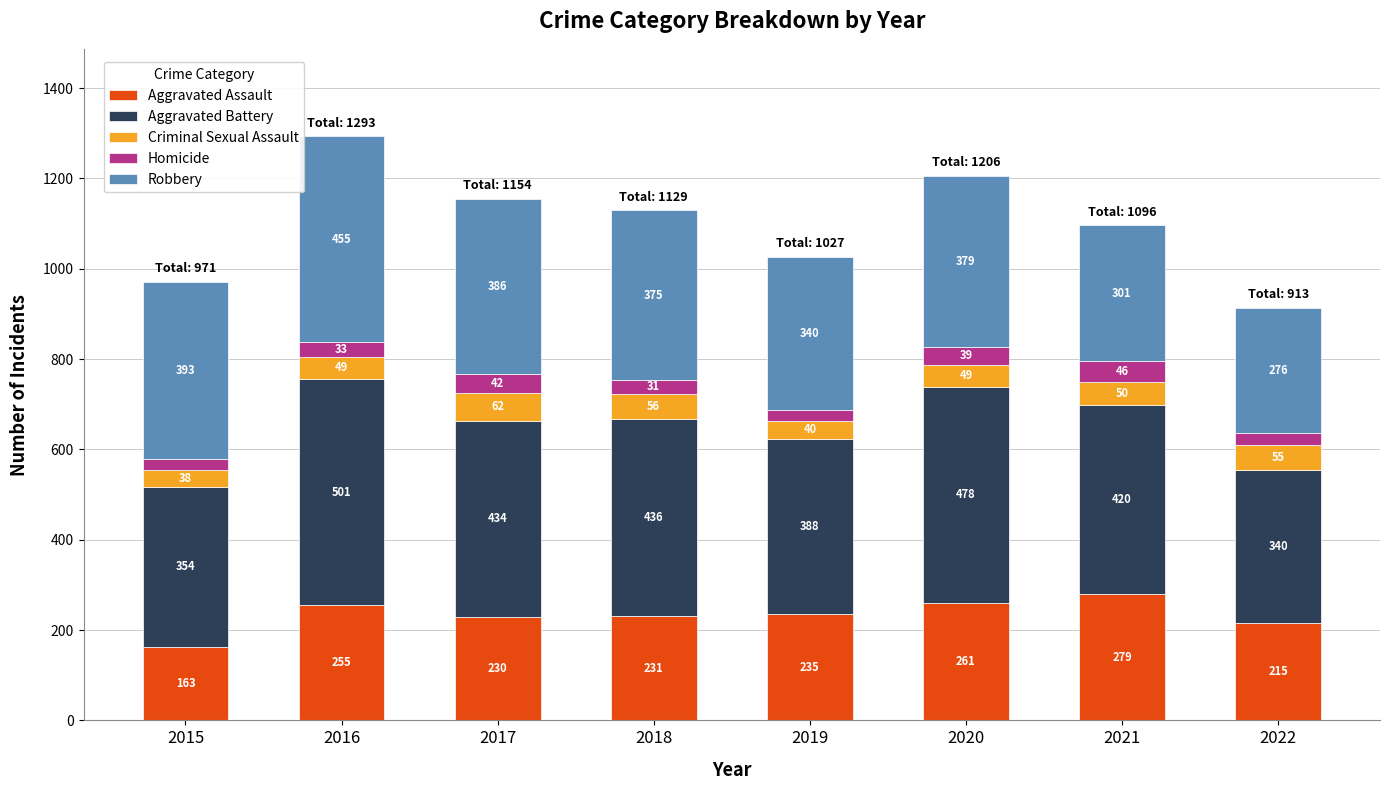

What is the approximate value of Aggravated Assault at 2020, to the nearest 50?

250